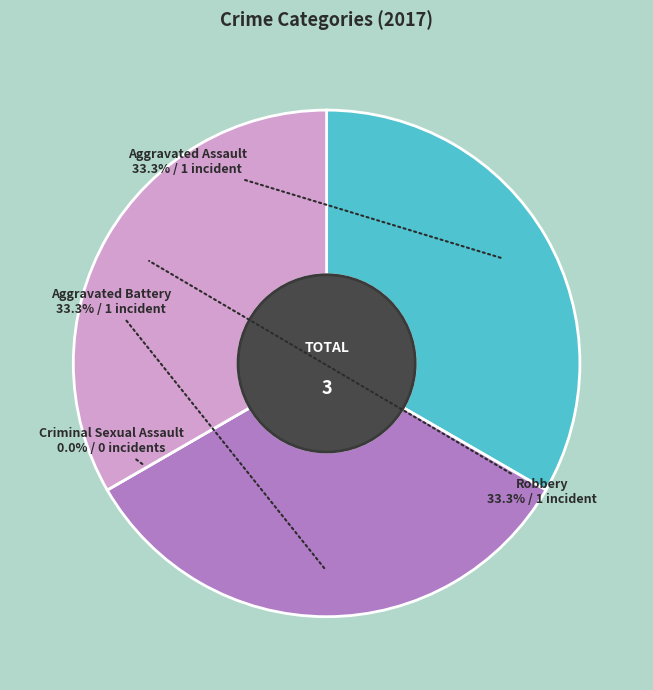

To the nearest percent, what percentage of the pie is Robbery?

33%